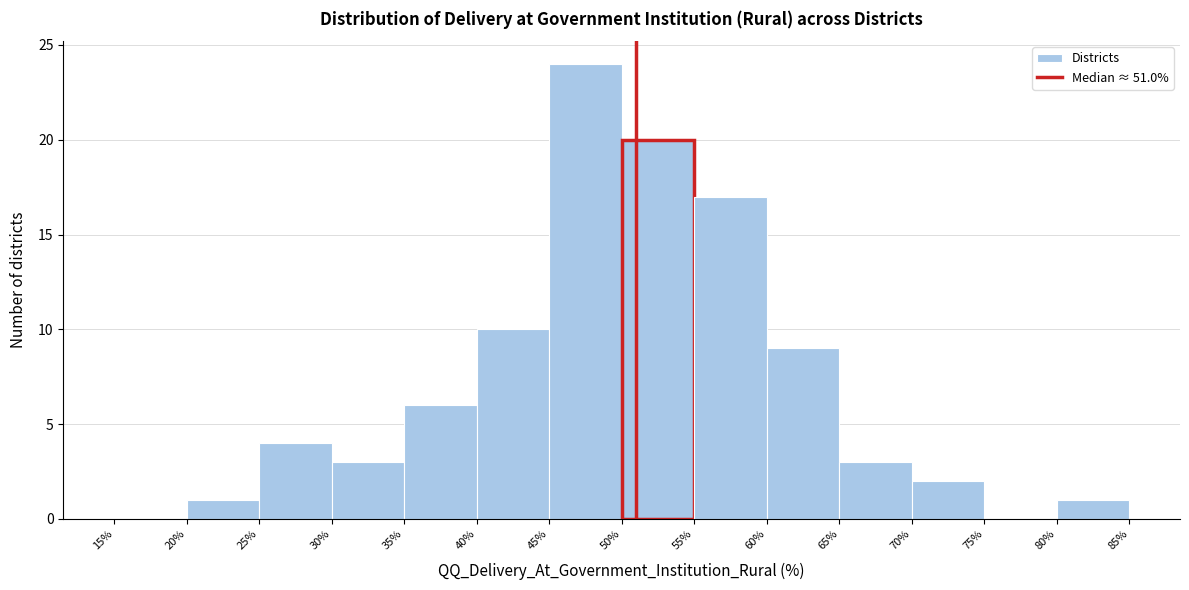

What is the height of the bar covering 45% to 50% on the x-axis? The values are not printed on the chart, so give them approximately, as read against the axis.

24